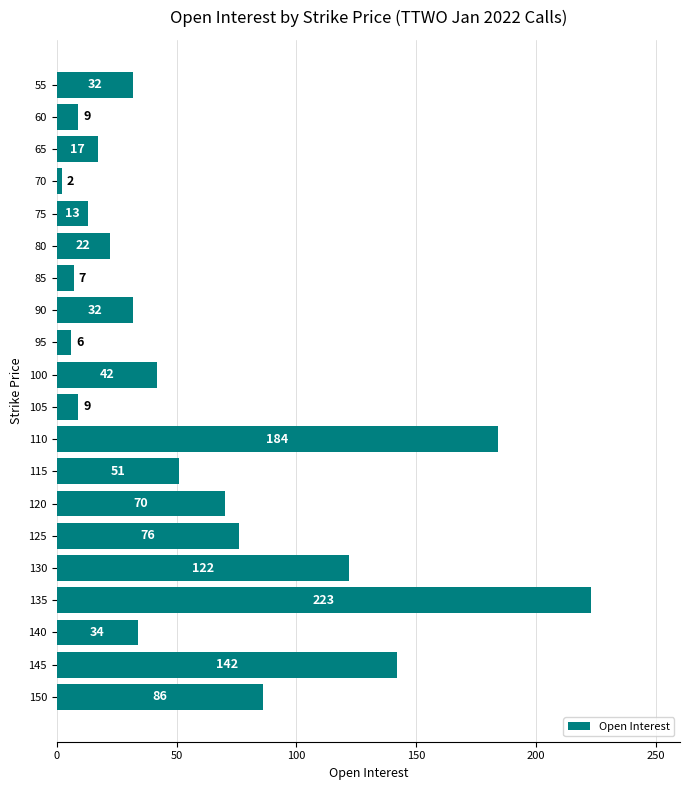

What value does the data have at 105, to the nearest 10?

10